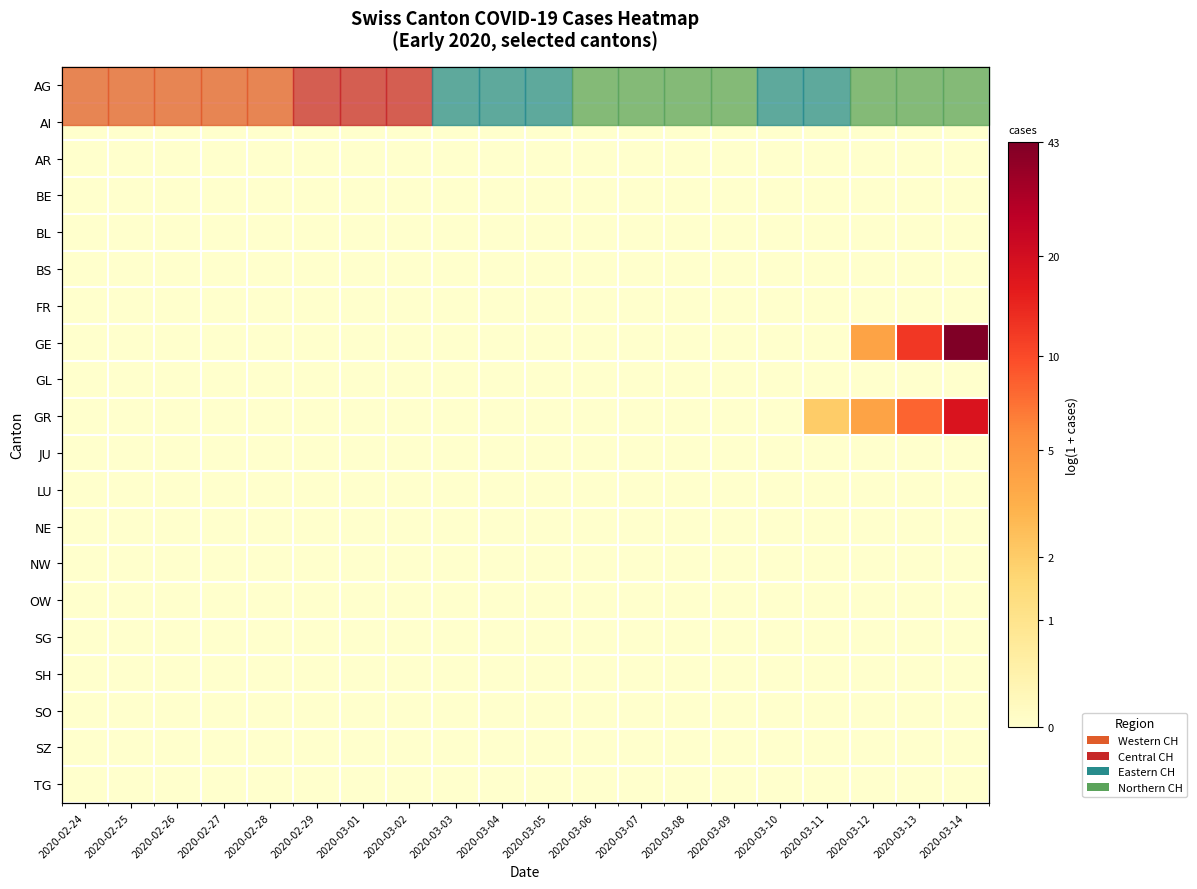

The value of SH at 2020-03-11 is 0.0. True or false?

True